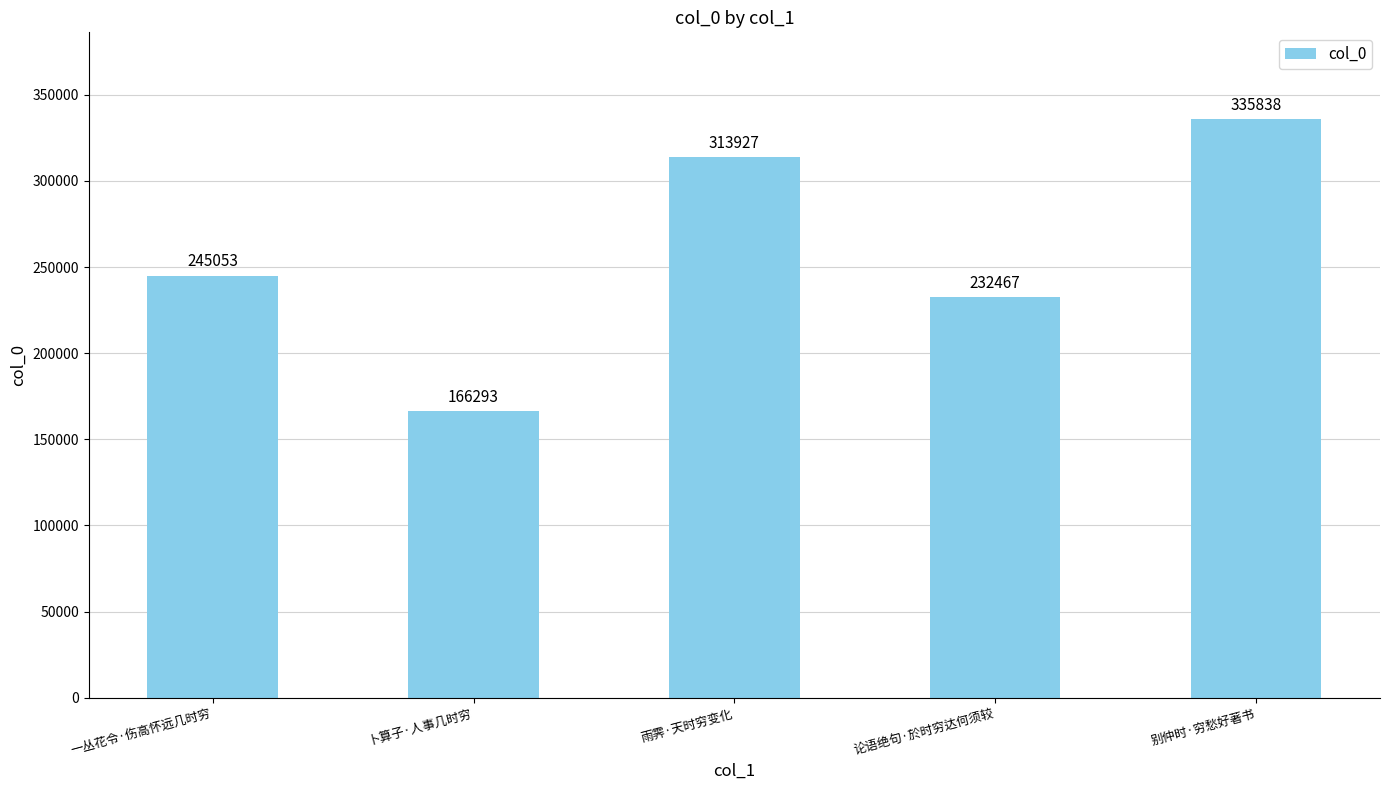

Rank the categories by value from highest to lowest.

别仲时·穷愁好著书, 雨霁·天时穷变化, 一丛花令·伤高怀远几时穷, 论语绝句·於时穷达何须较, 卜算子·人事几时穷